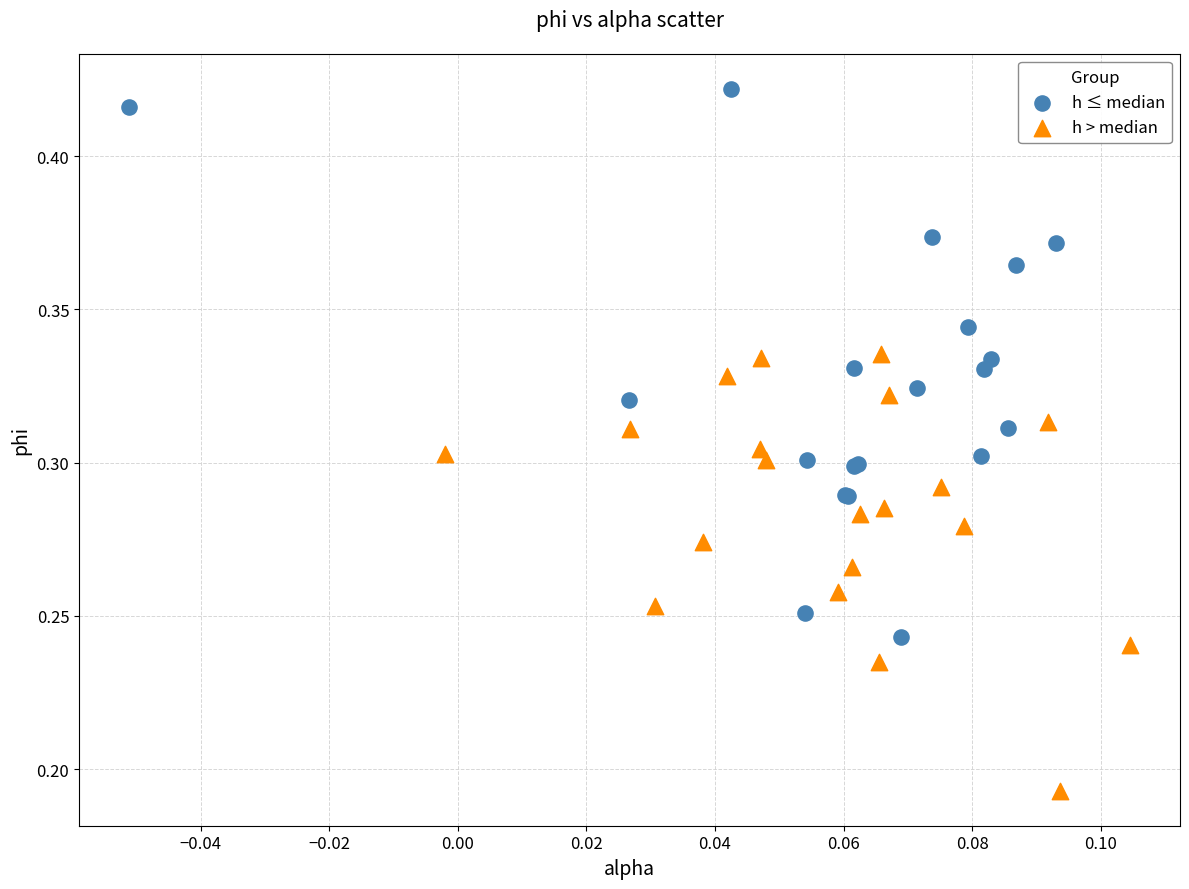

Which series contains the highest Y value?

h ≤ median